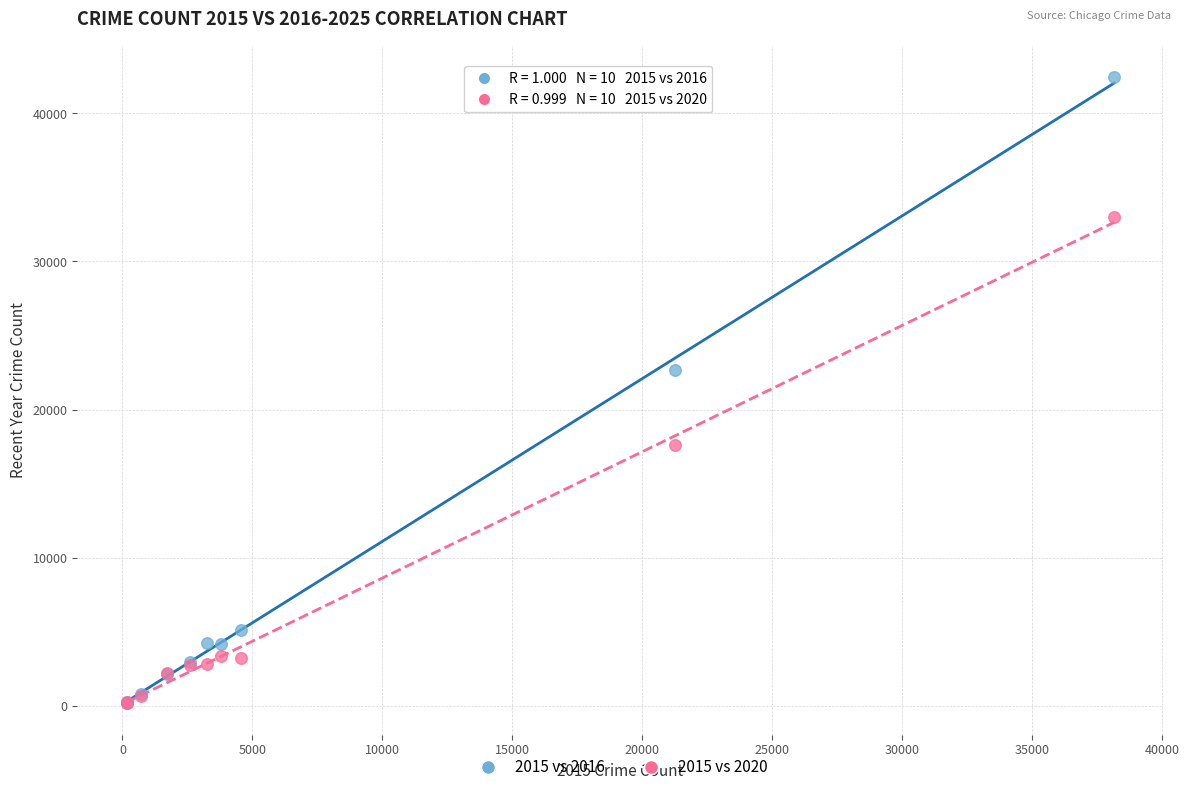

Across all series, what Y value is closest to 21313?

22644